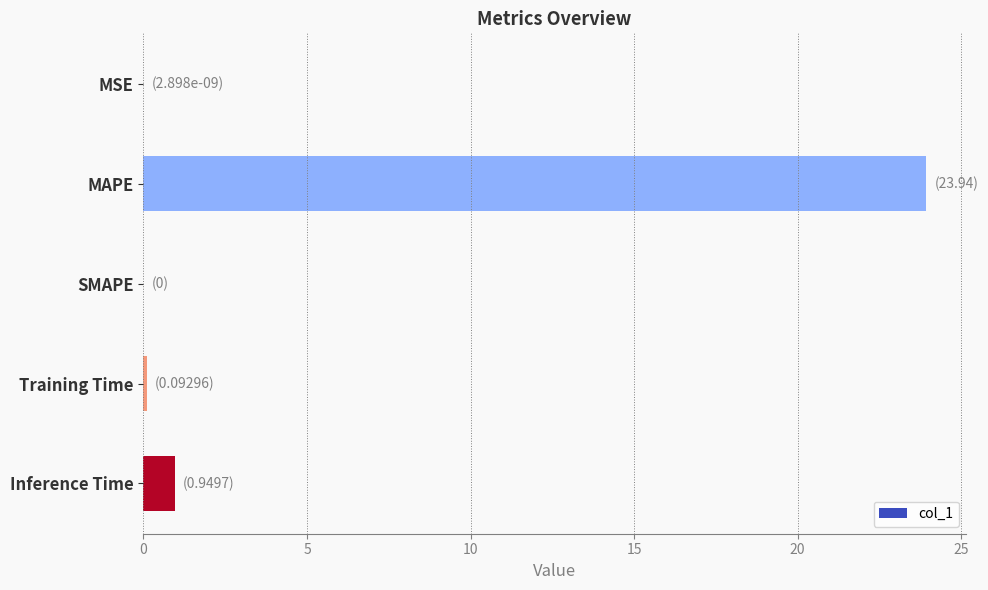

What is the sum of the values at SMAPE and MAPE?

23.9